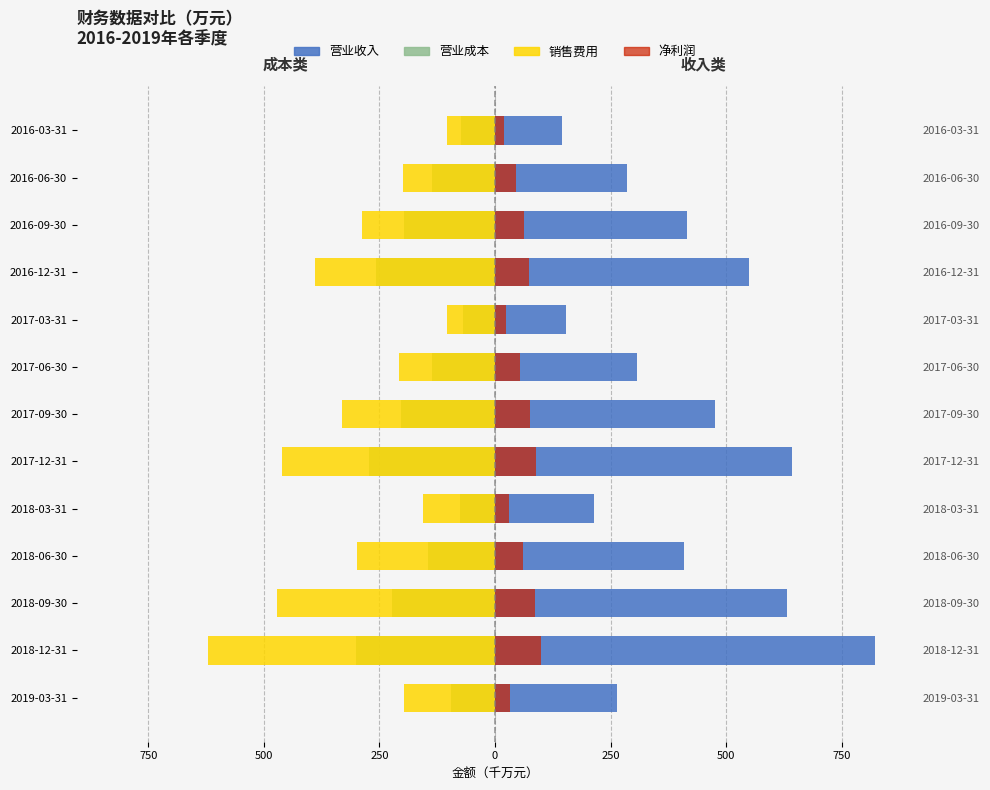

Is it true that 净利润 equals 98.9 at 750?

True